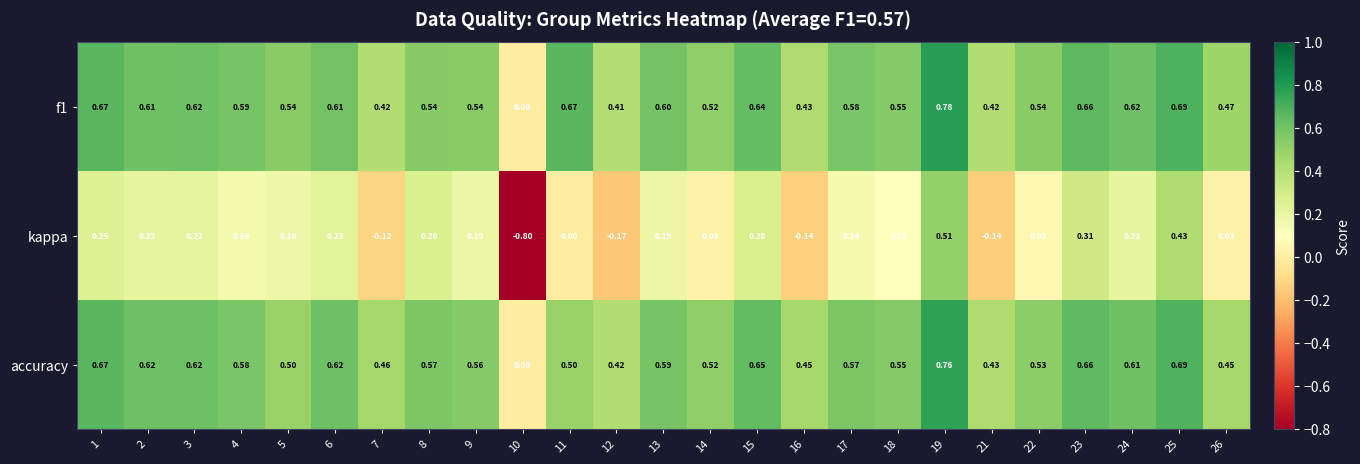

Which series has the largest range (max minus min)?

kappa